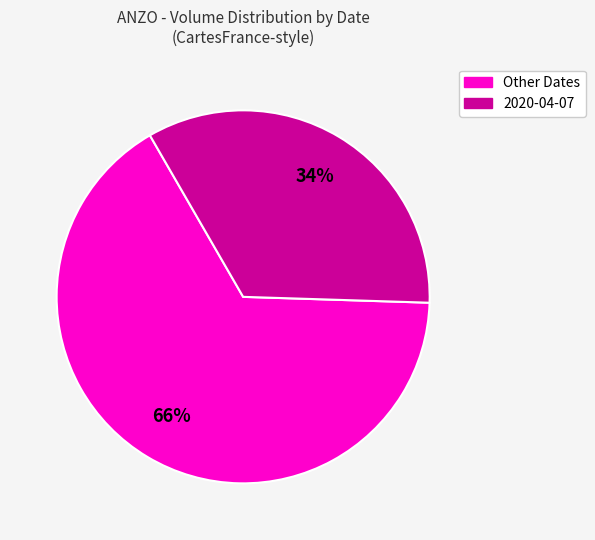

To the nearest percent, what is the average slice percentage?

50%